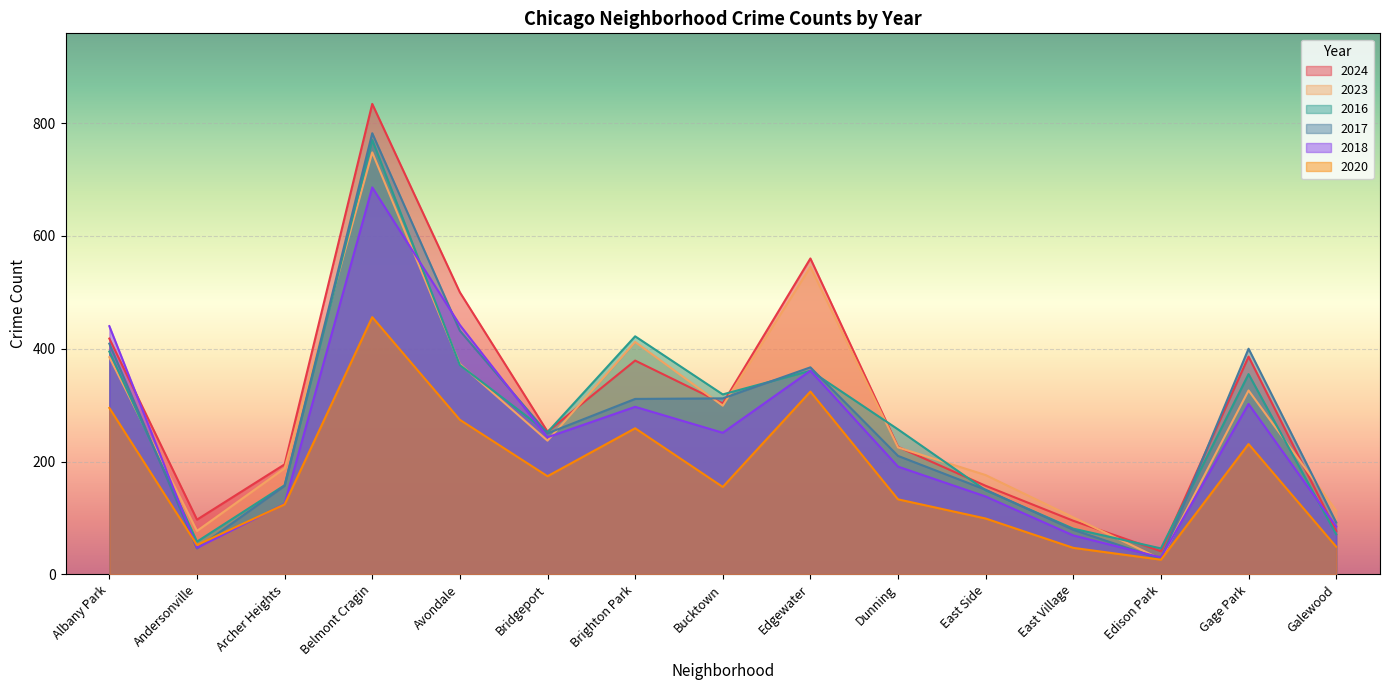

What is the difference between the maximum and minimum values in the 2016 series?

724